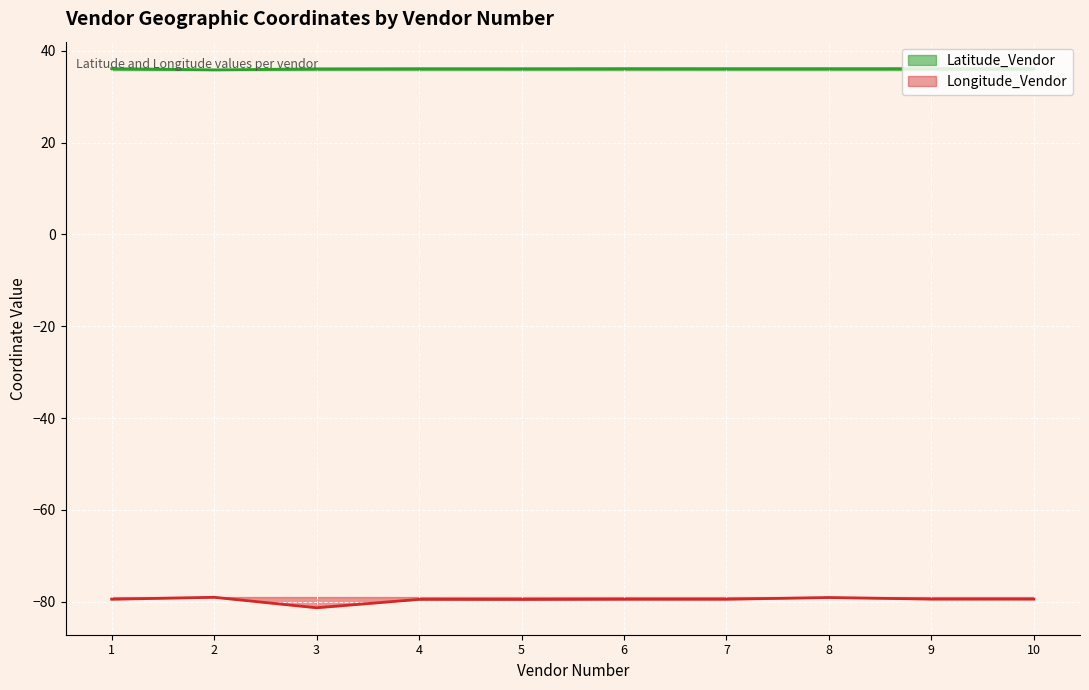

What is the smallest value displayed?

-81.3